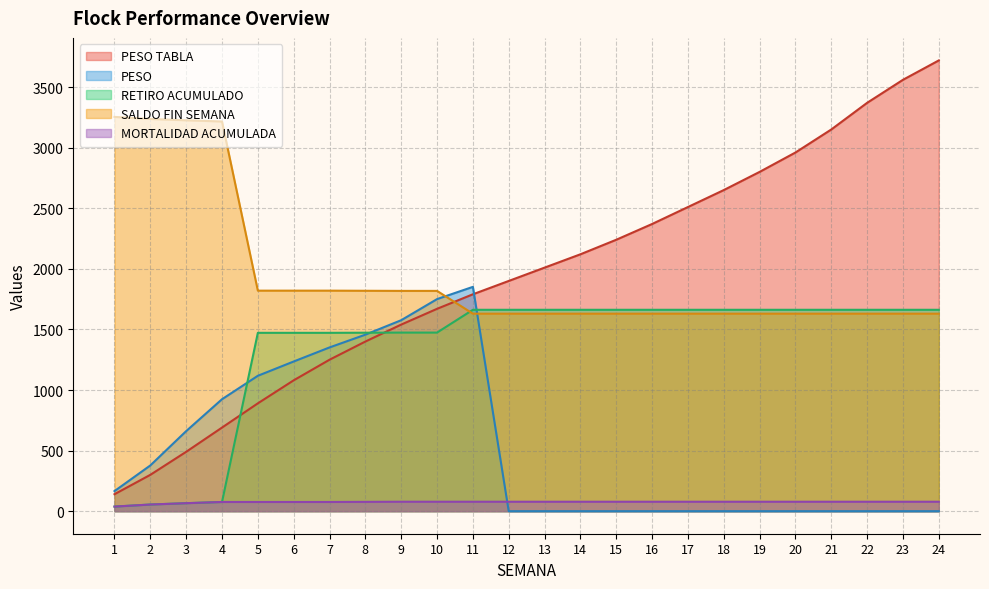

How many values in PESO are above zero?

11